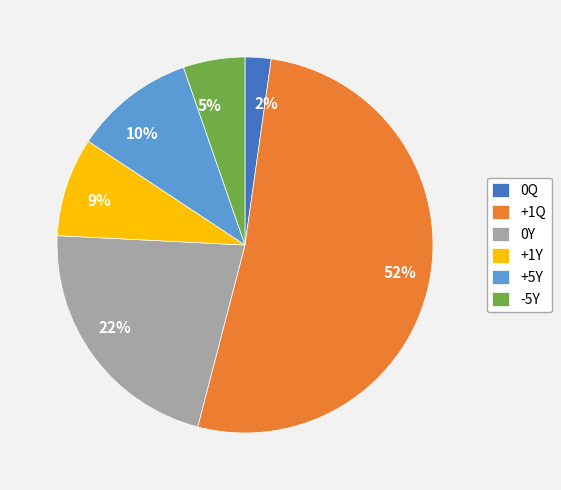

Count the number of slices in the pie.

6